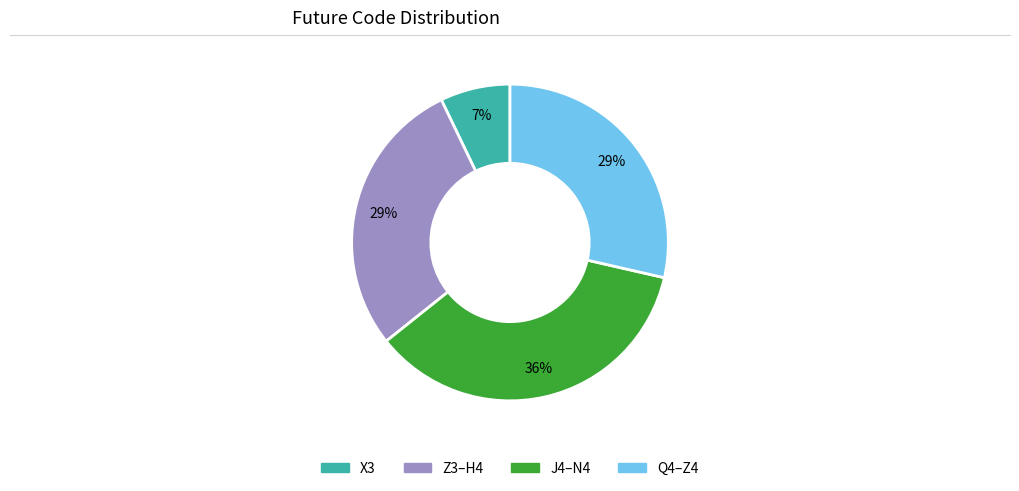

Is there any slice that represents more than half of the pie?

No